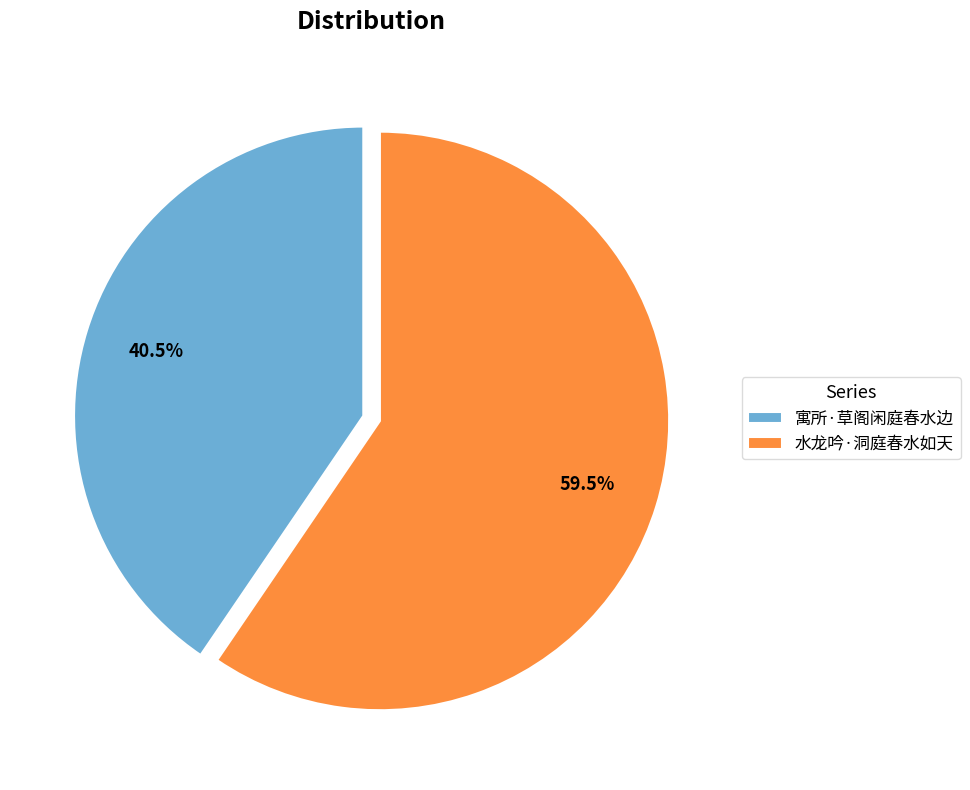

Approximately how many times larger is the value at 水龙吟·洞庭春水如天 compared to 寓所·草阁闲庭春水边?

1.5